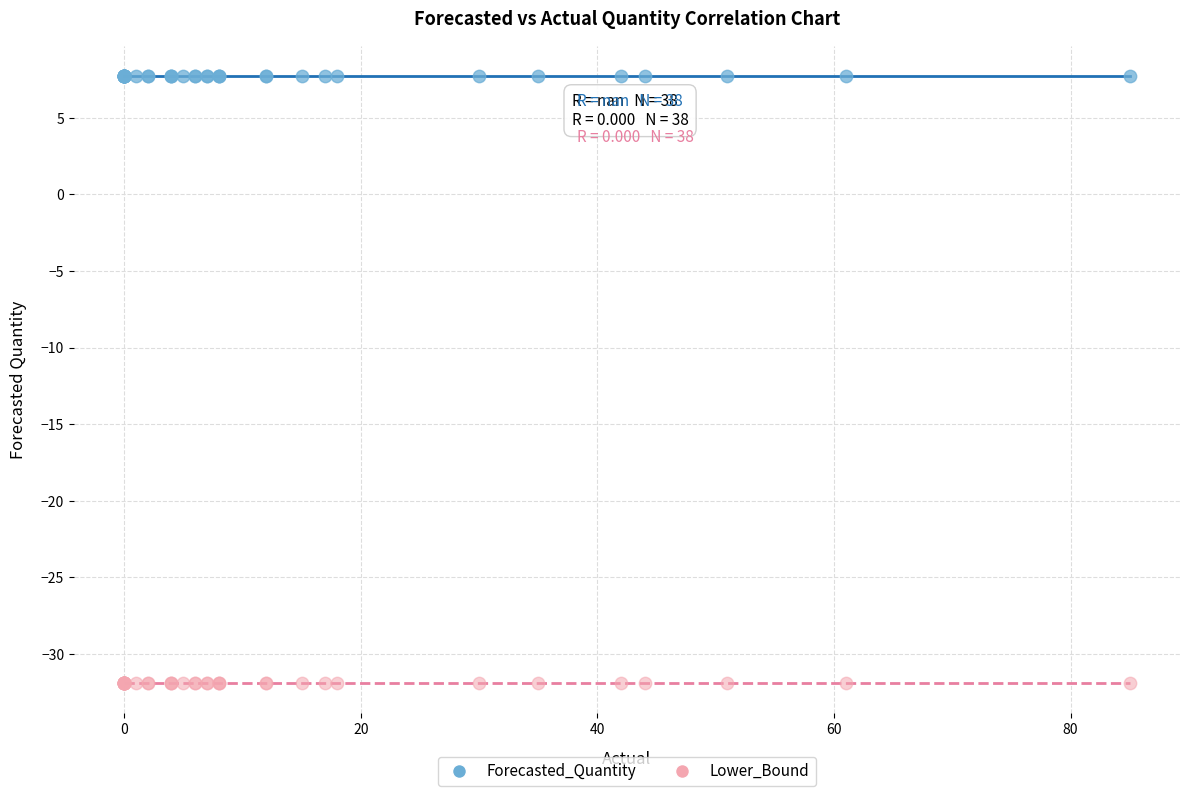

Which series contains the lowest Y value?

Lower_Bound